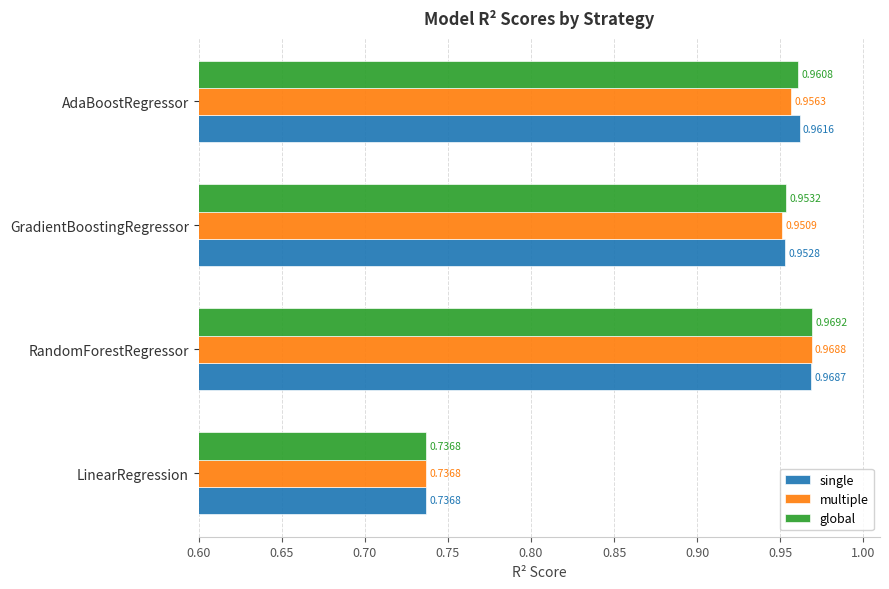

What is the sum of all global values?

3.6